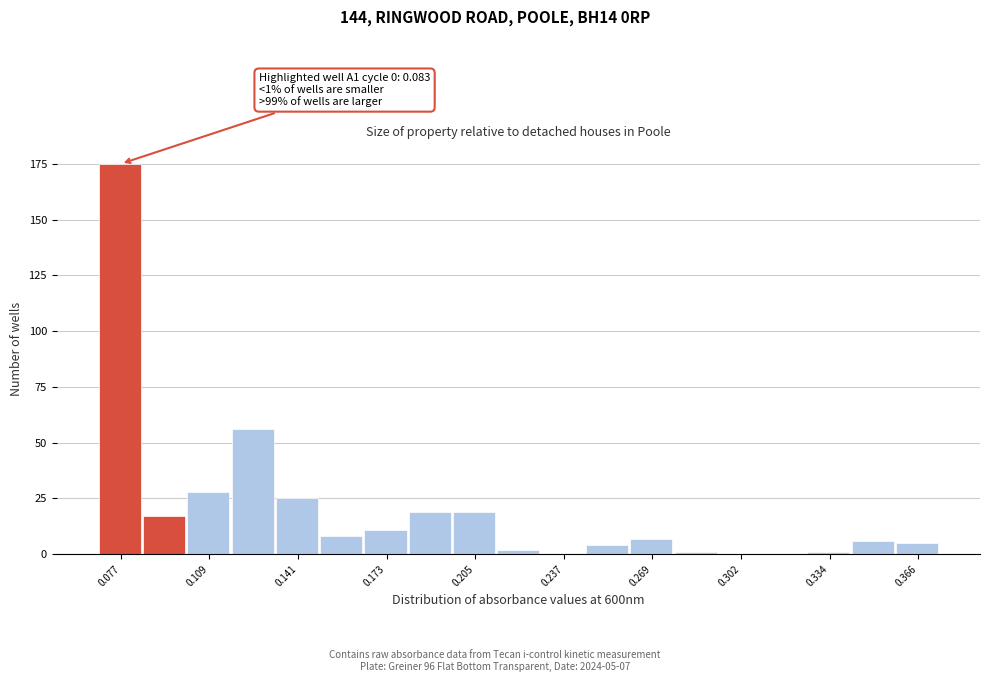

Around what value on the x-axis is the tallest bar? Give the approximate position of its centre, as read against the axis.

0.075